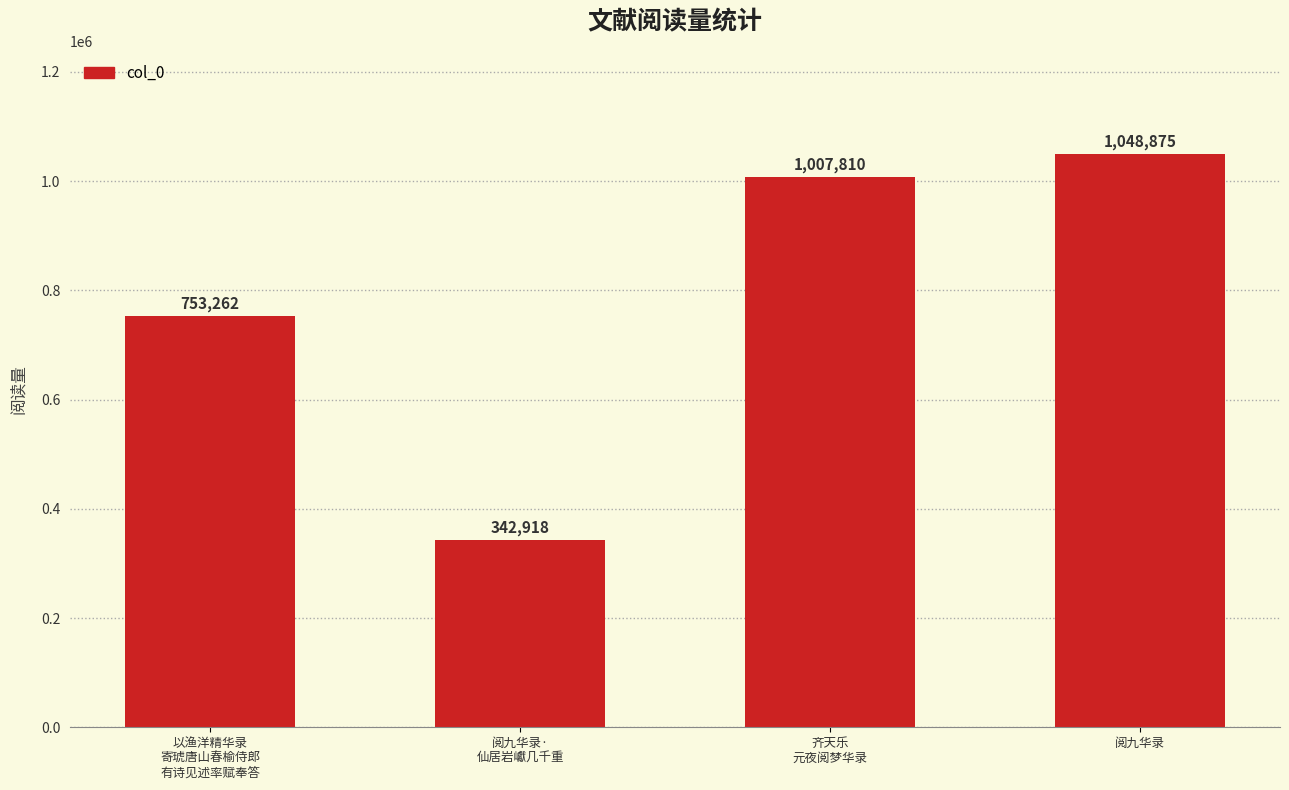

What is the sum of the values at 齐天乐
元夜阅梦华录 and 以渔洋精华录
寄琥唐山春榆侍郎
有诗见述率赋奉答?

1761072